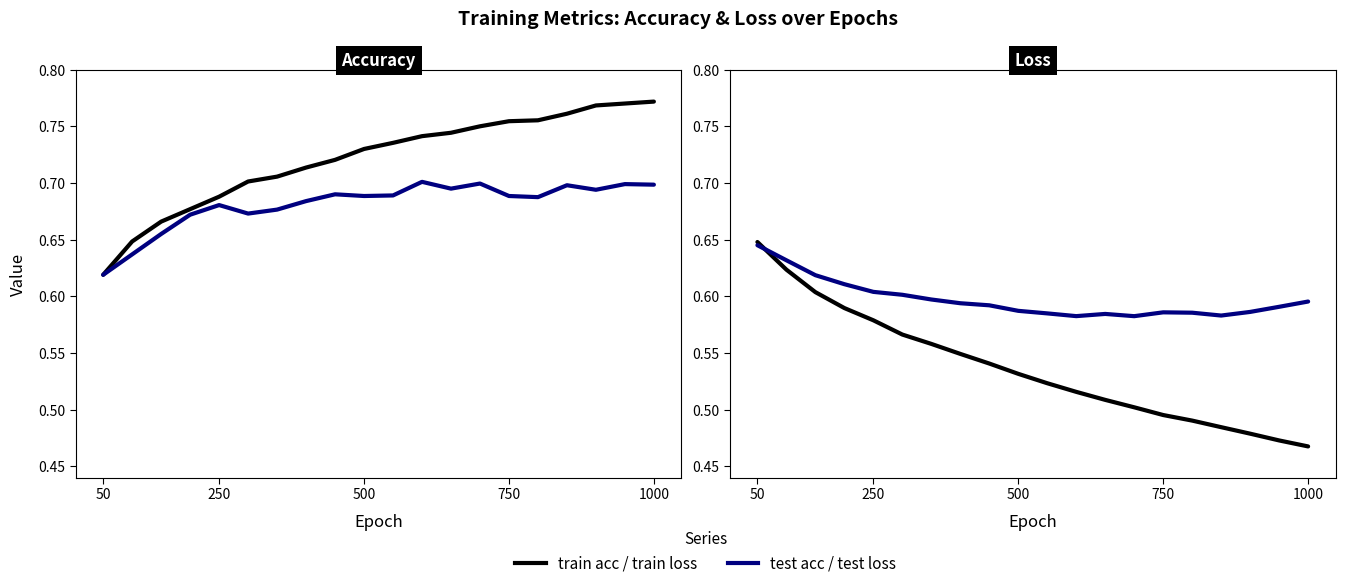

What is the spread (max minus min) of values at 1000?

0.3